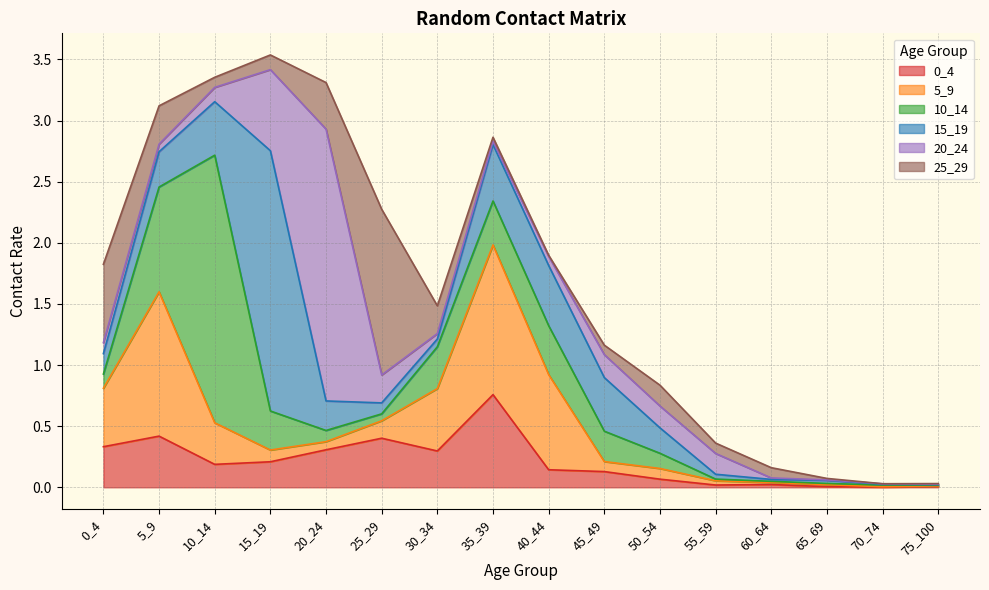

What is the approximate value of 0_4 at 15_19?

0.2